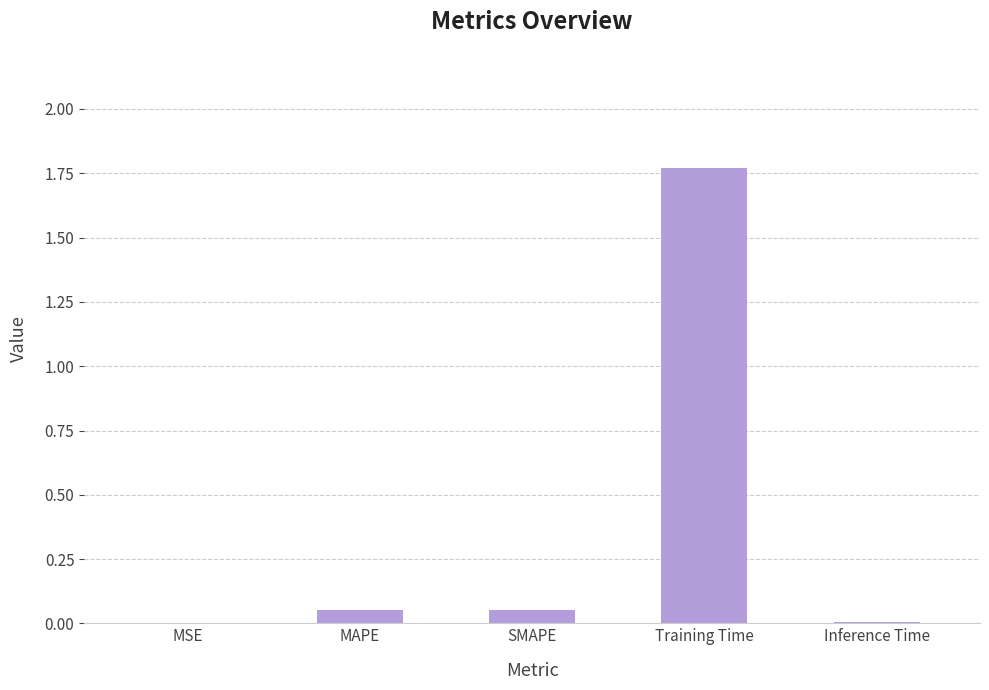

Between MSE and SMAPE, which is larger?

SMAPE